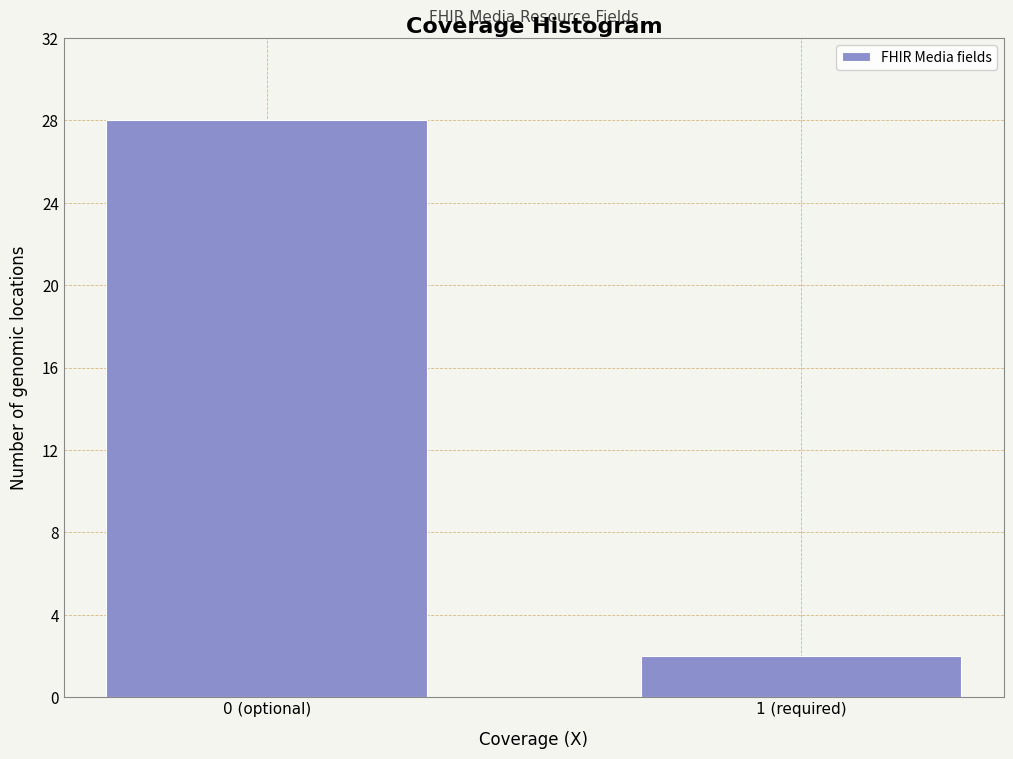

Reading right to left, what are all the values shown in this chart?

2	28